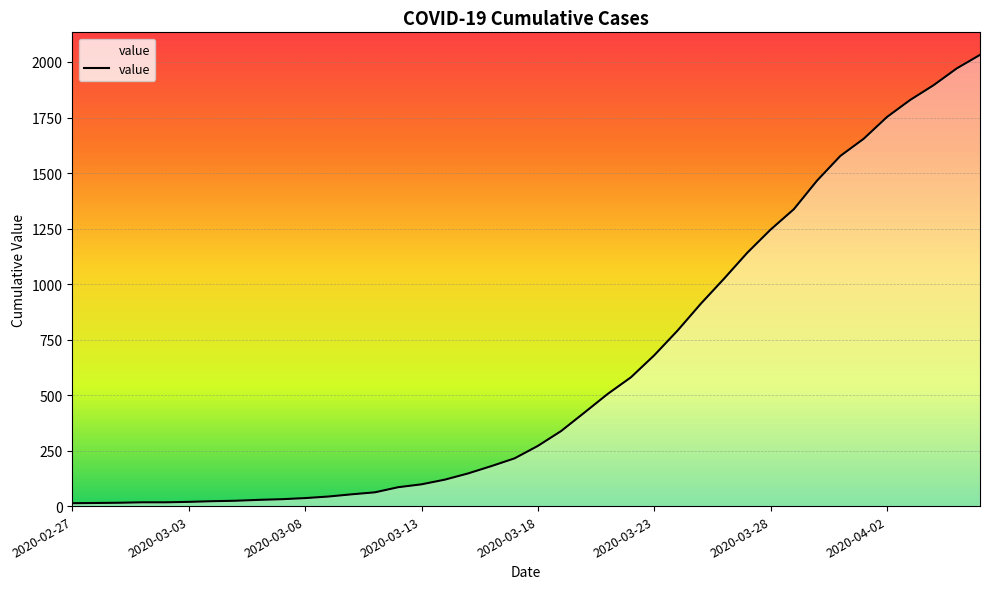

What is the greatest value displayed?

2032